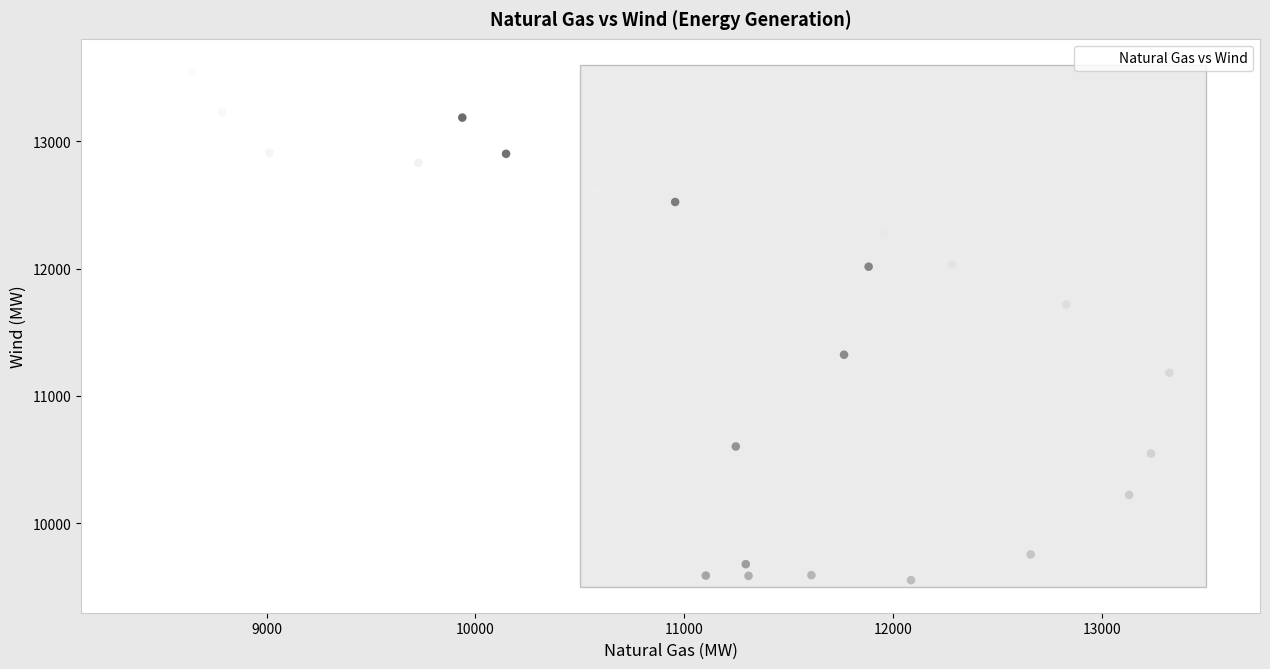

What is the range of X values (max minus min)?

4954.6